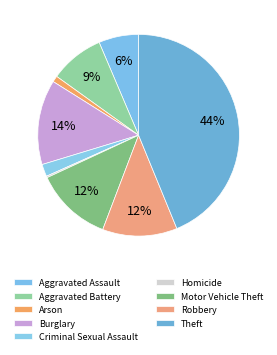

To the nearest percent, what portion does Burglary represent?

14%